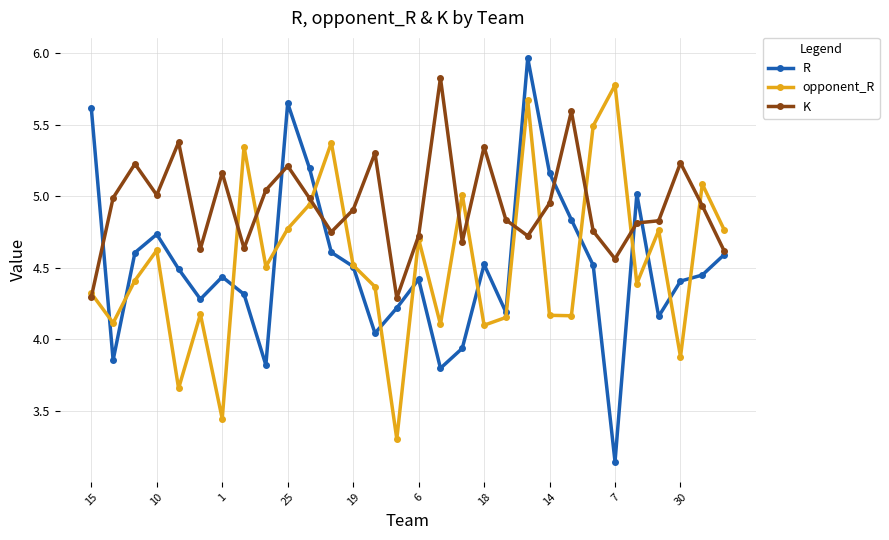

Which series has the widest spread of values?

R